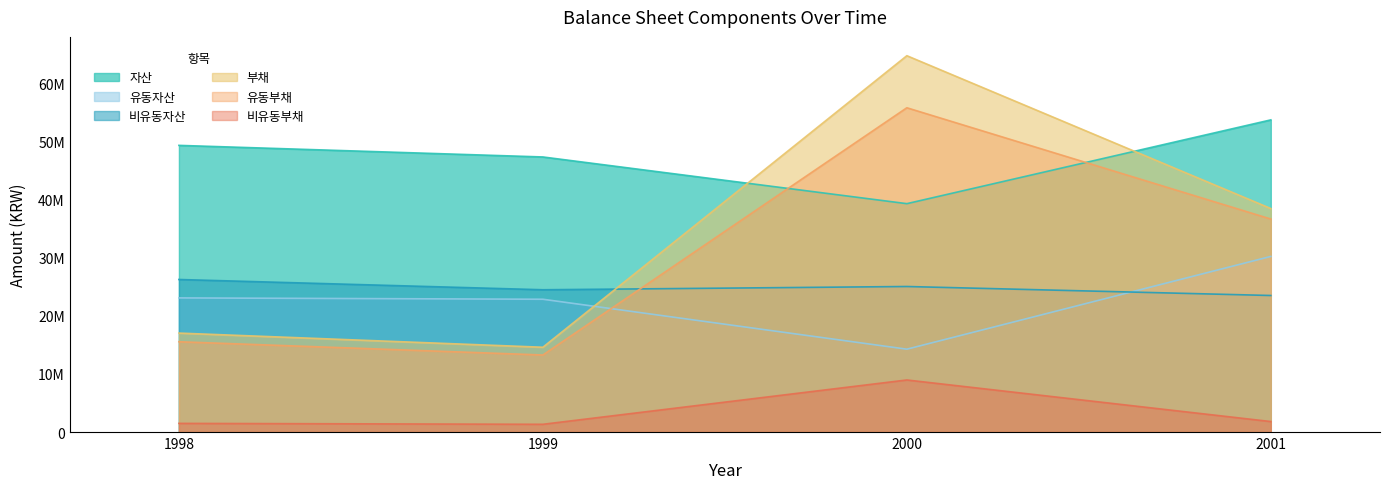

What are all the series names shown in the legend?

자산, 유동자산, 비유동자산, 부채, 유동부채, 비유동부채